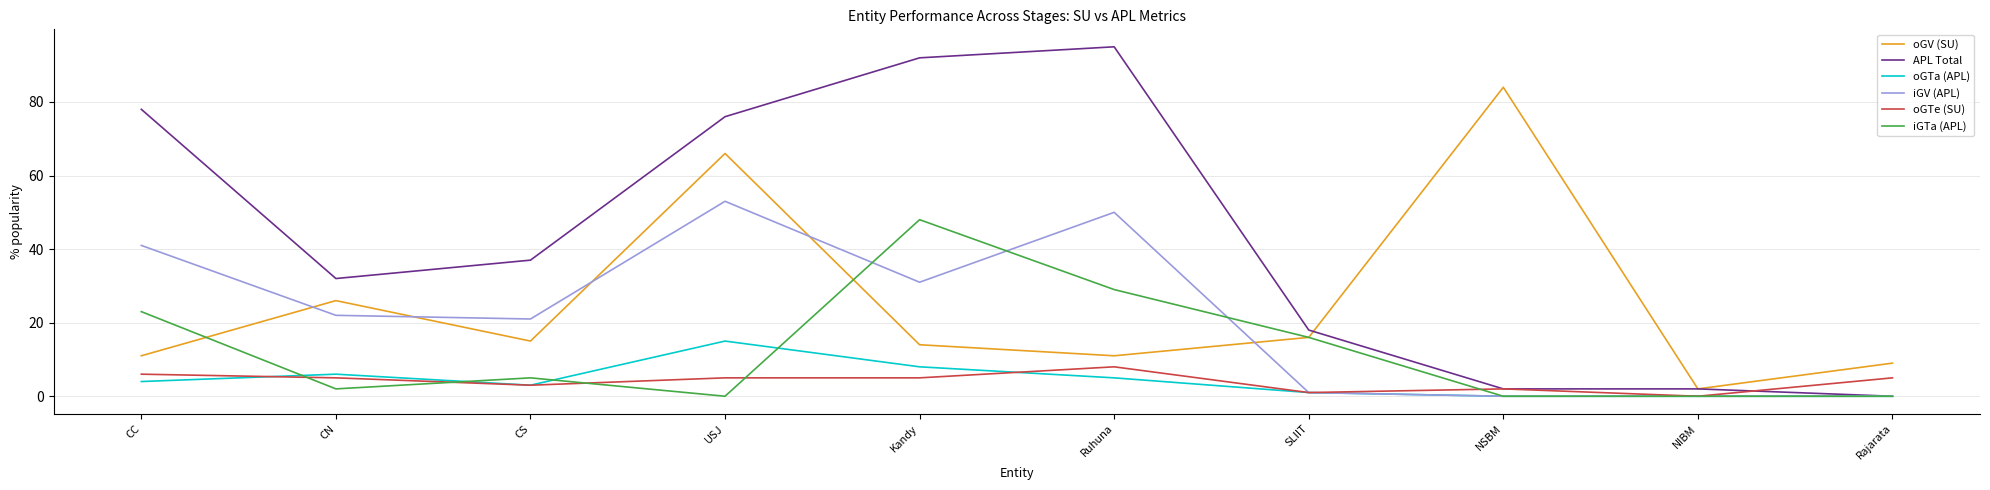

The value of iGTa (APL) at USJ is 19. True or false?

False